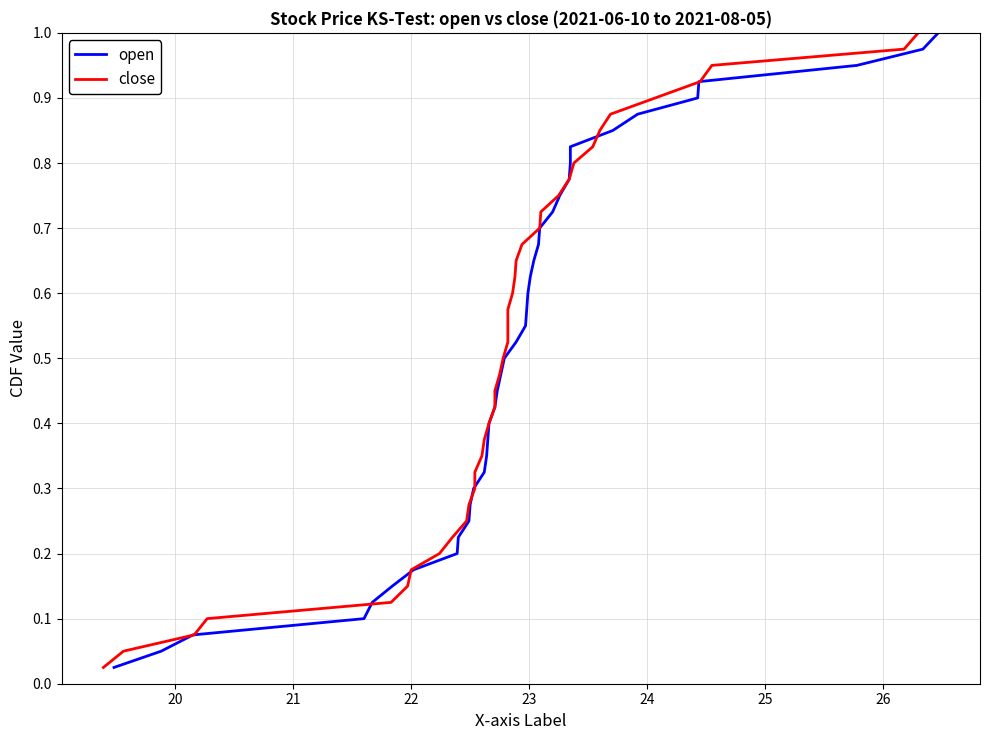

What is the difference between the second highest and second lowest values in the close series?

0.9